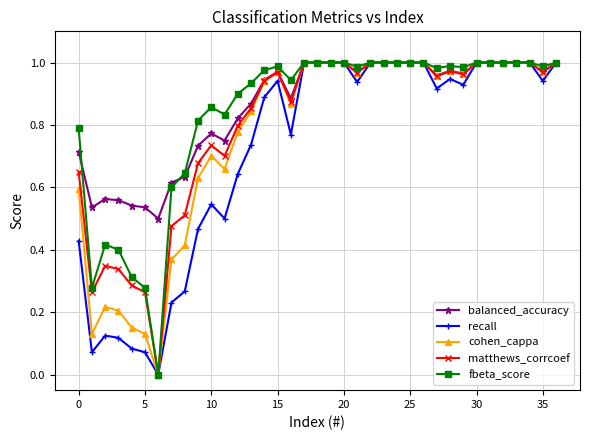

True or false: fbeta_score and balanced_accuracy intersect in this chart.

True